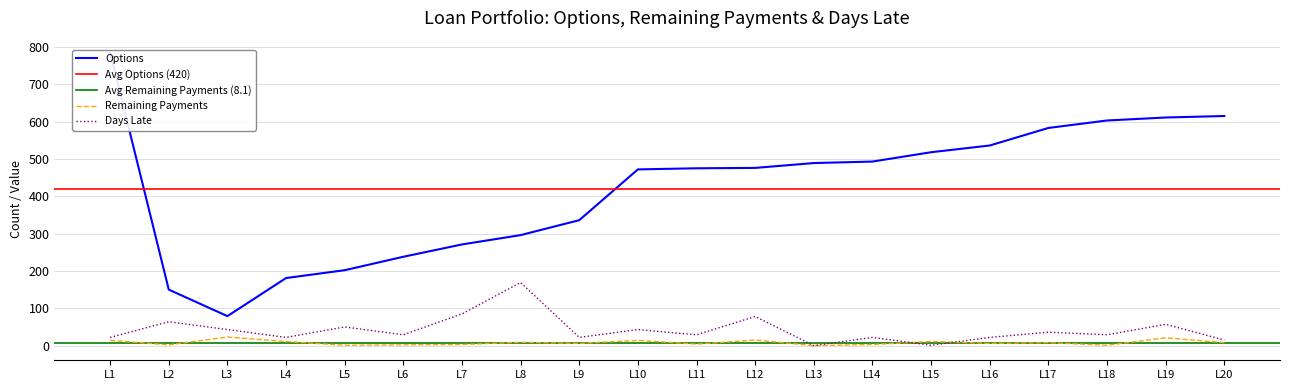

Is the value of Days Late at L7 greater than the value of Remaining Payments at L20?

Yes